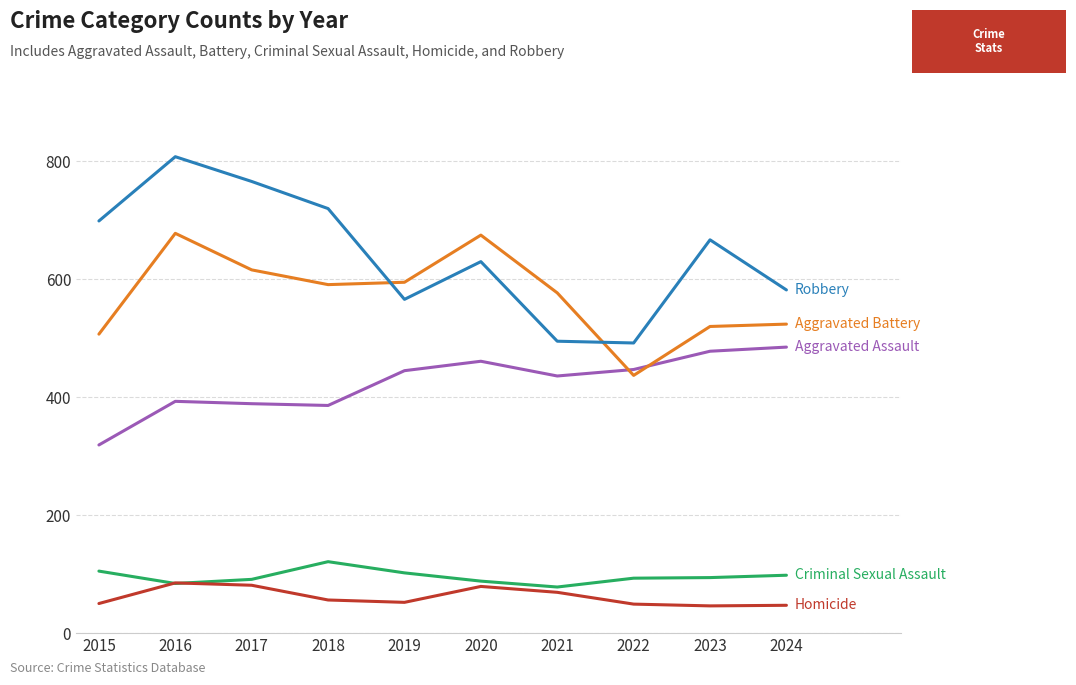

What is the total value across all series at 2022?

1518